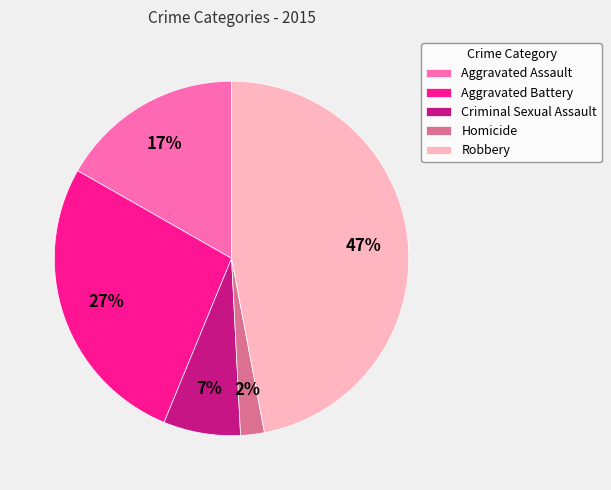

To the nearest percent, what is the average slice percentage?

20%